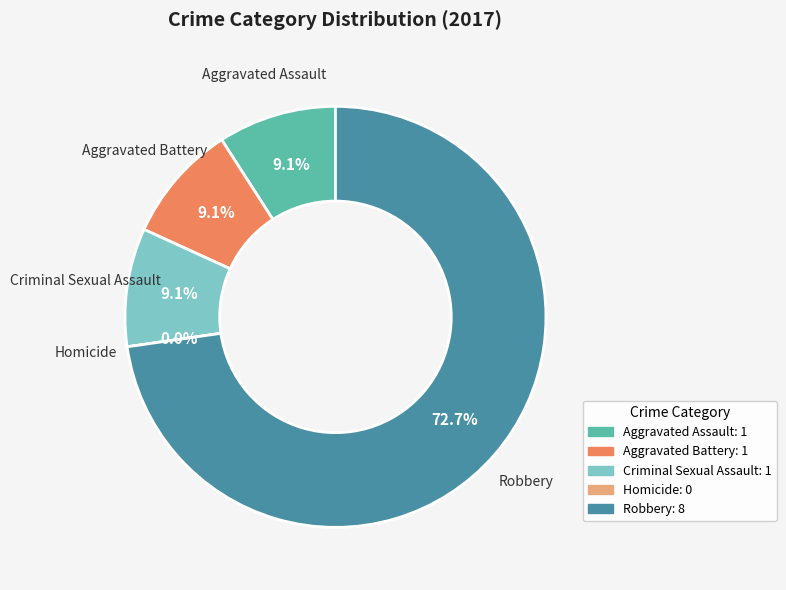

Rank the categories by value from lowest to highest.

Homicide, Aggravated Assault, Aggravated Battery, Criminal Sexual Assault, Robbery